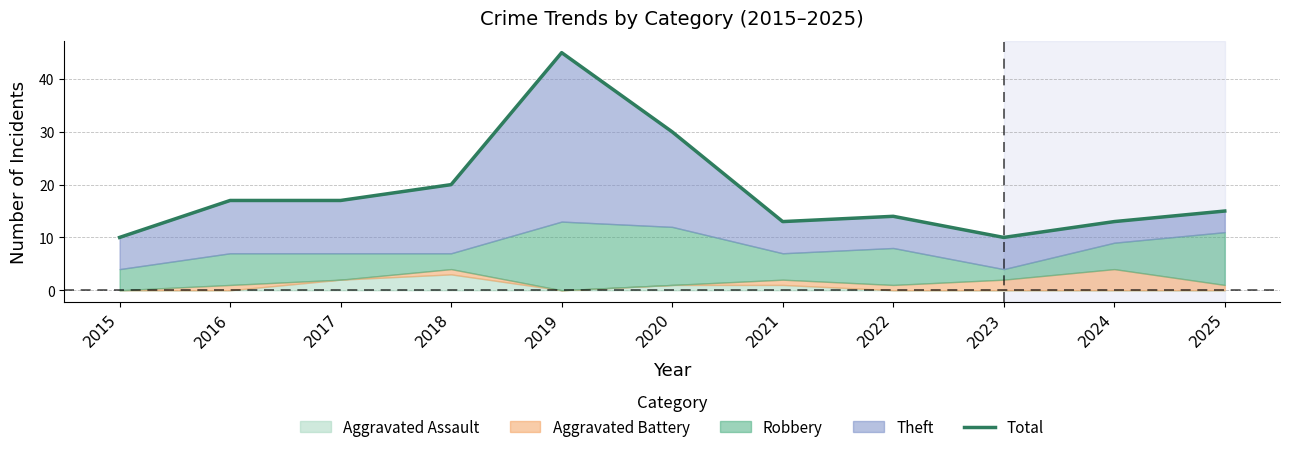

Where does the data first go above 15?

2016